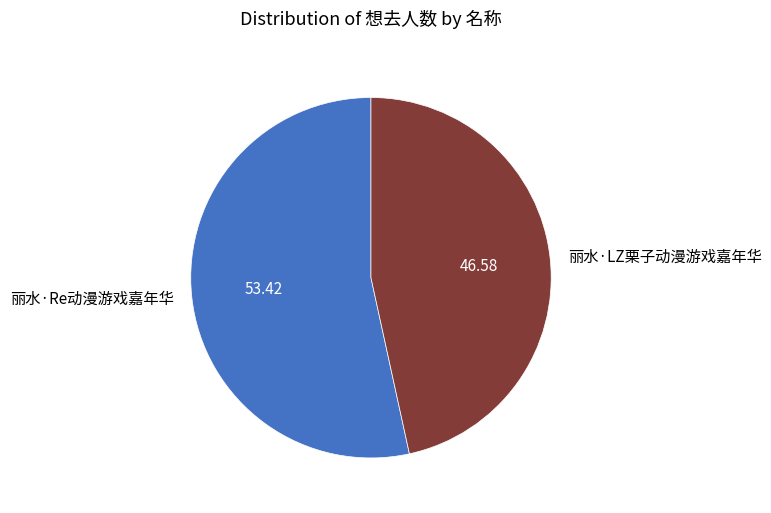

Is there any slice that represents more than half of the pie?

Yes